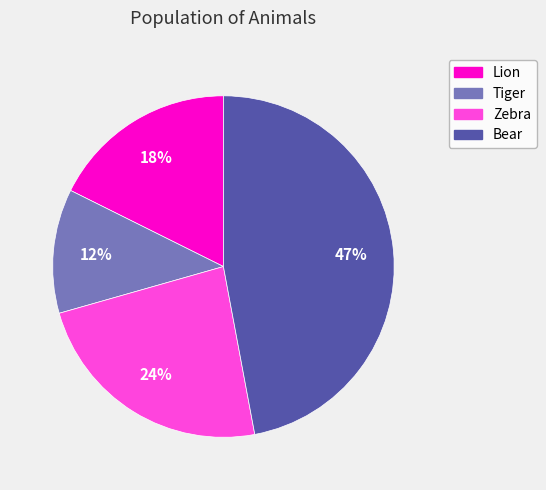

To the nearest percent, what is the difference between the Lion and Zebra slice percentages?

6%